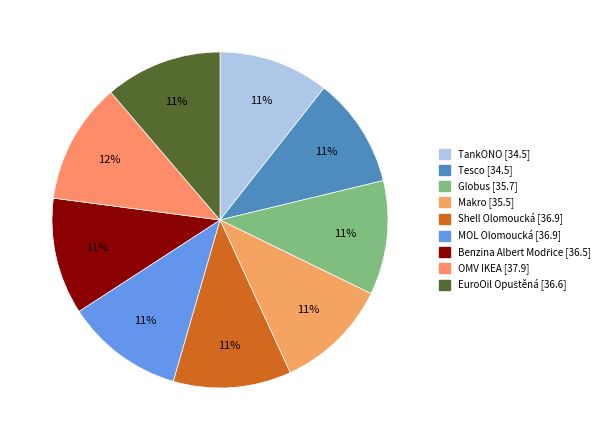

What is the smallest slice in the pie chart?

TankONO